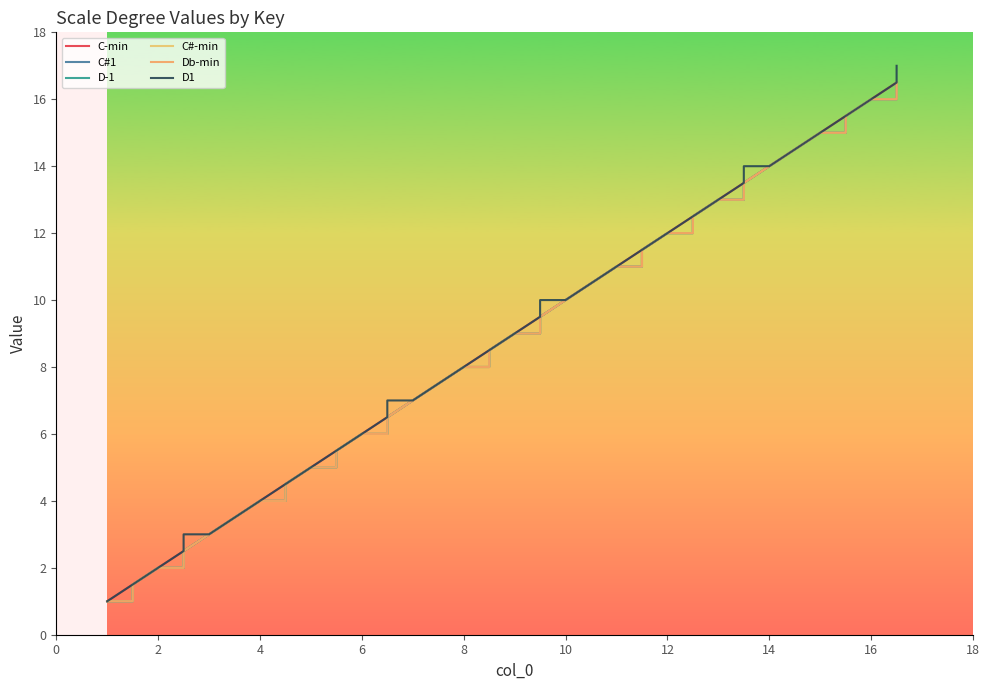

What are all the series names shown in the legend?

C-min, C#1, D-1, C#-min, Db-min, D1